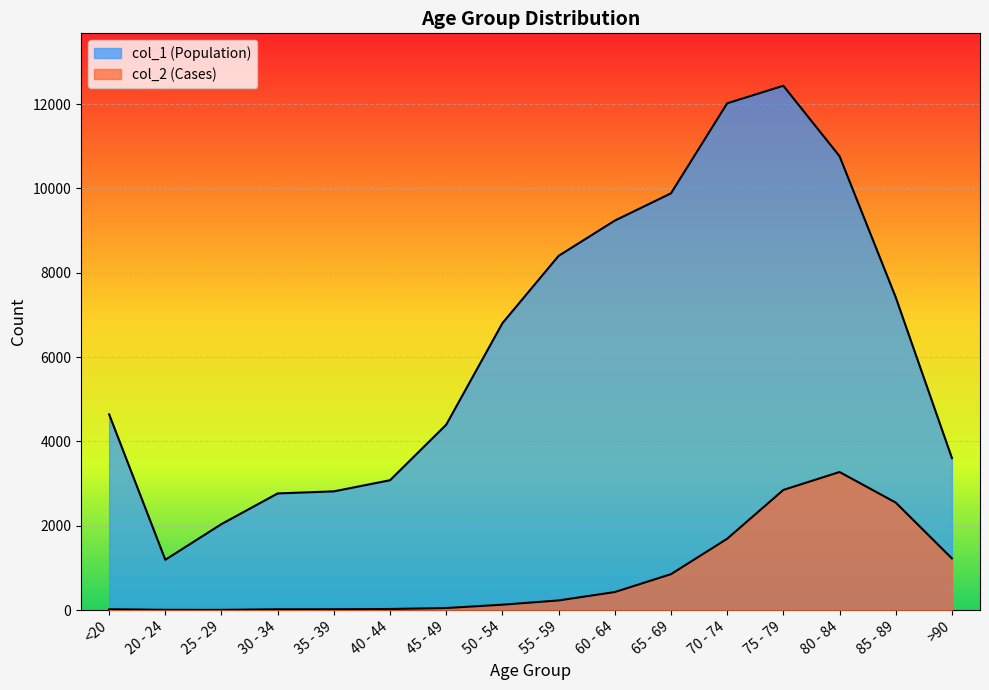

How many interior local peaks does the col_1 series have?

1